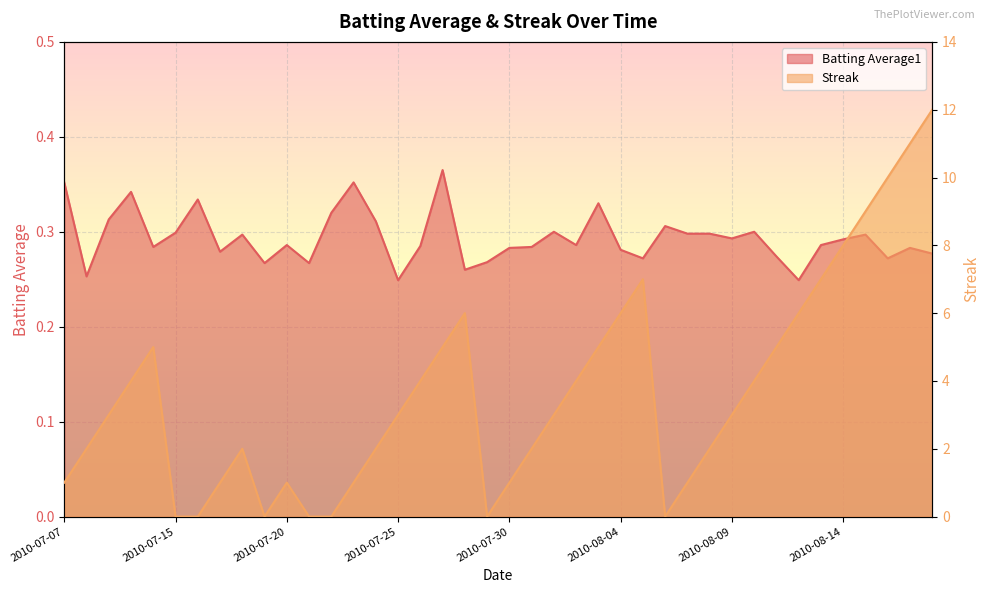

After their last crossing, which series has the higher values: Streak or Batting Average1?

Streak